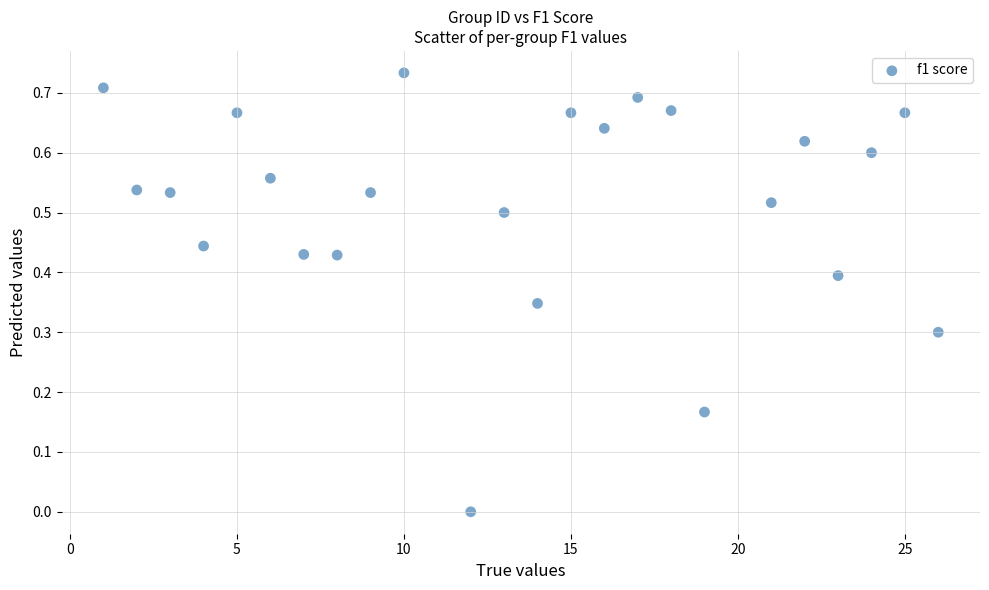

What is the range of X values (max minus min)?

25.0